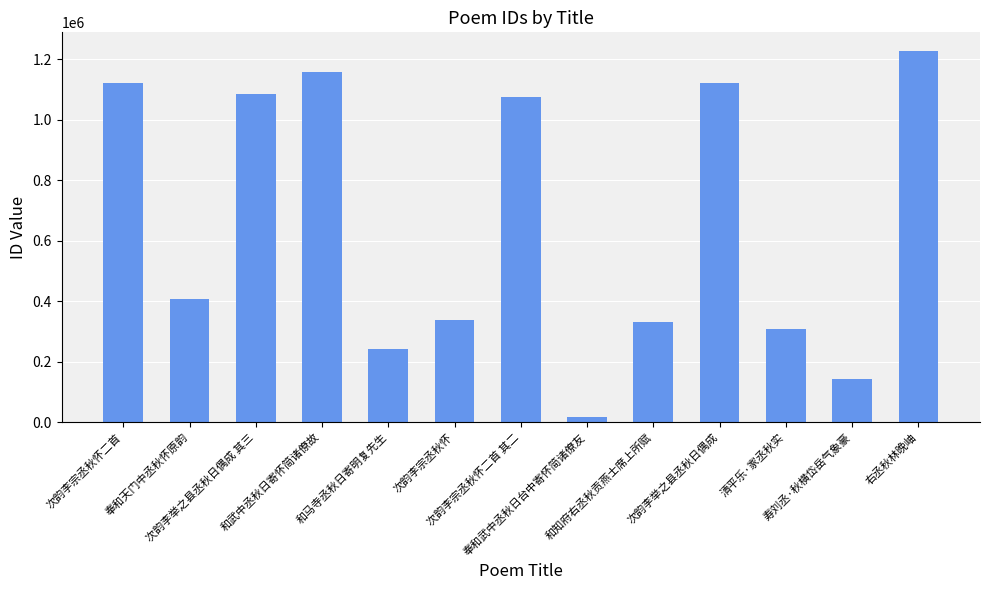

Where does the data first go above 407957?

次韵李宗丞秋怀二首